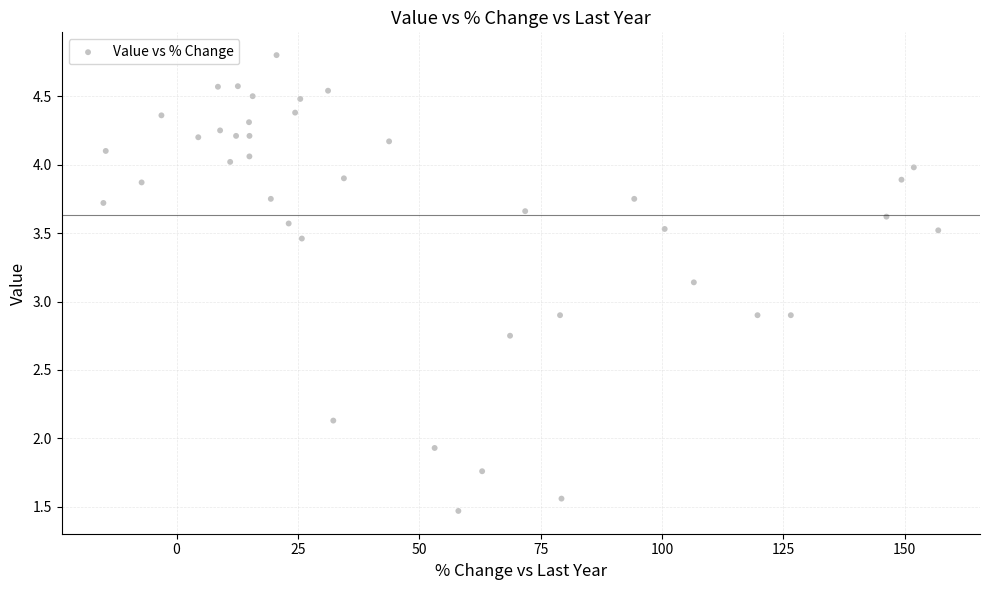

What is the range of X values (max minus min)?

172.0